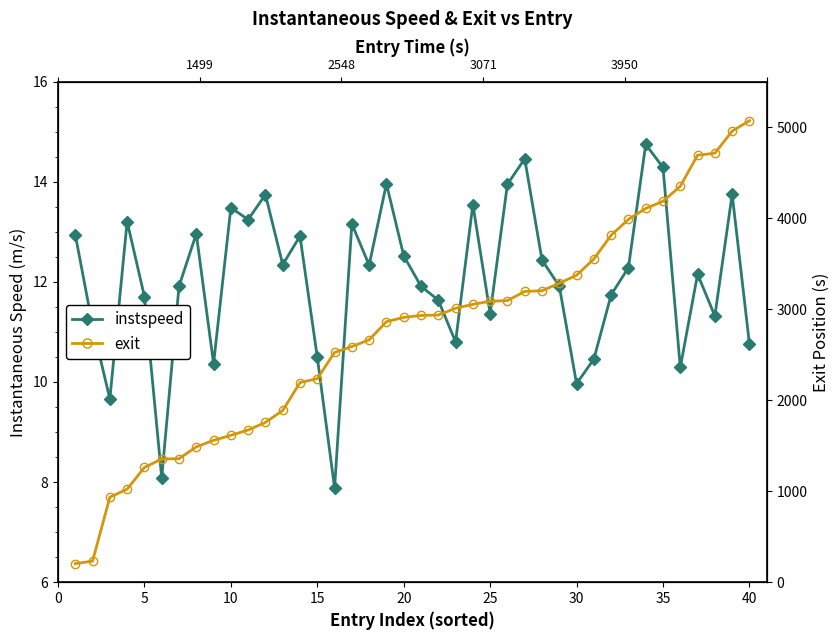

List the series in order of their overall mean, highest first.

exit, instspeed